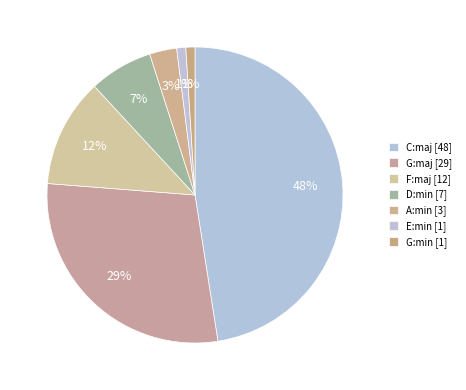

Is there a majority slice in this chart?

No